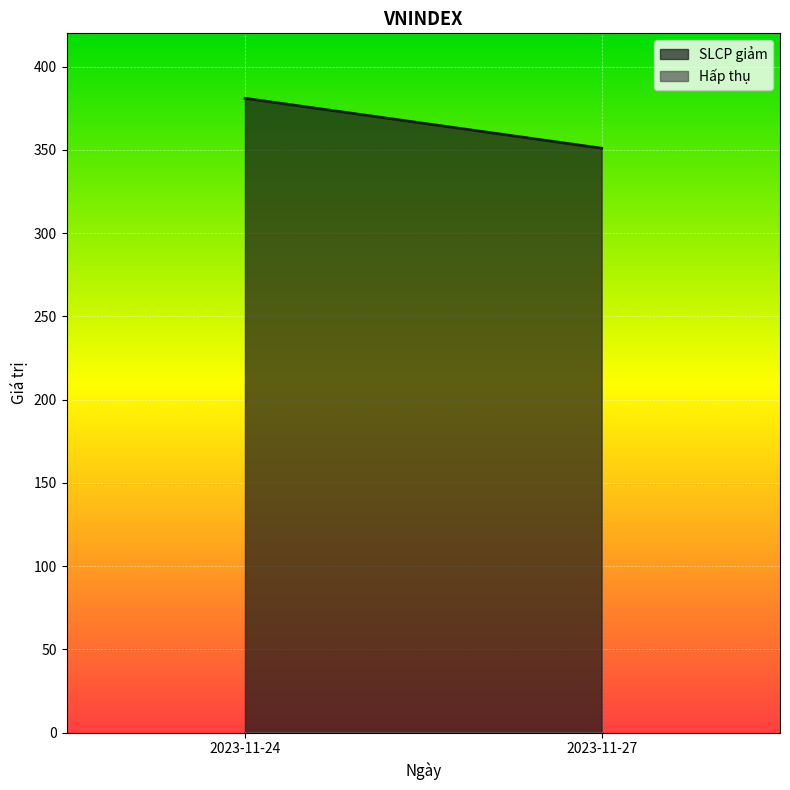

Reading left to right, list all the values displayed in this chart.

SLCP giảm: 381	351
Hấp thụ: 0	0